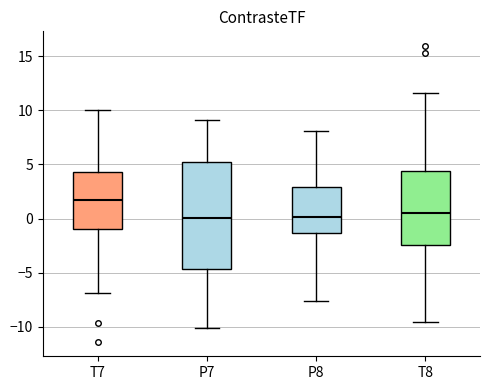

Reading left to right, transcribe this box plot: for each box, give where its median line is, the range the box spans, and where its two whiskers end, as read against the y-axis. The values are not printed on the chart, so give them approximately, as read against the axis.

T7: median 1.5, box -1.0 to 4.5, whiskers -7.0 to 10.0
P7: median 0.0, box -4.5 to 5.0, whiskers -10.0 to 9.0
P8: median 0.0, box -1.5 to 3.0, whiskers -7.5 to 8.0
T8: median 0.5, box -2.5 to 4.5, whiskers -9.5 to 11.5